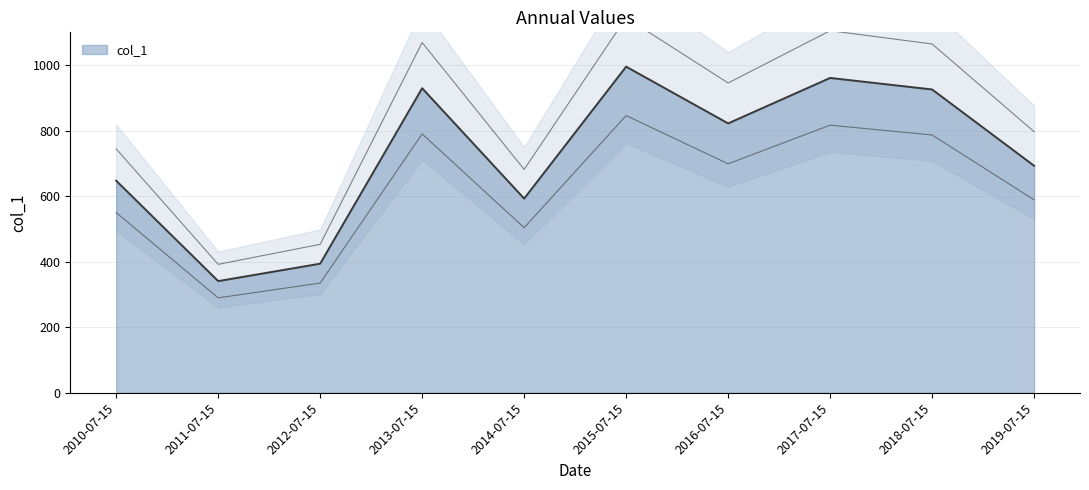

Where does the data first go above 822?

2013-07-15